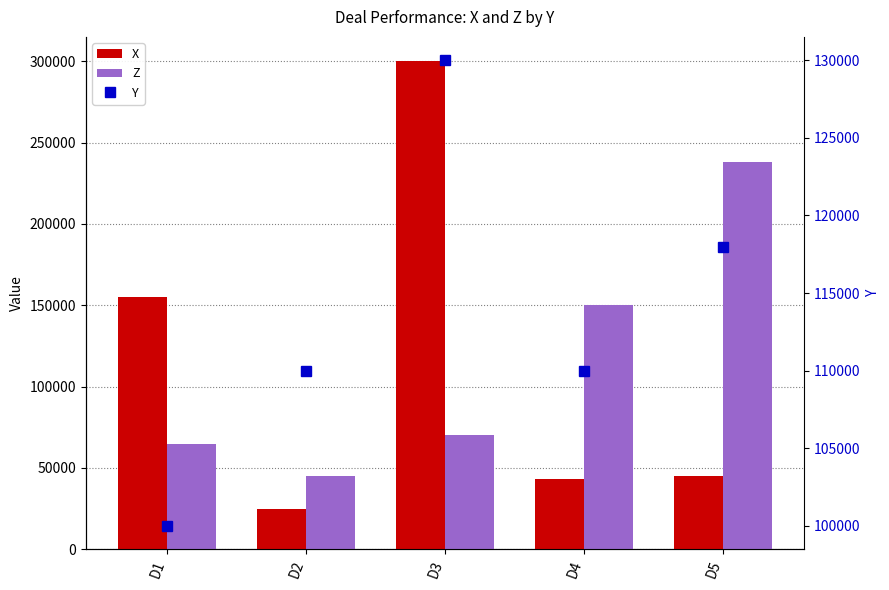

How many groups of bars are there?

5